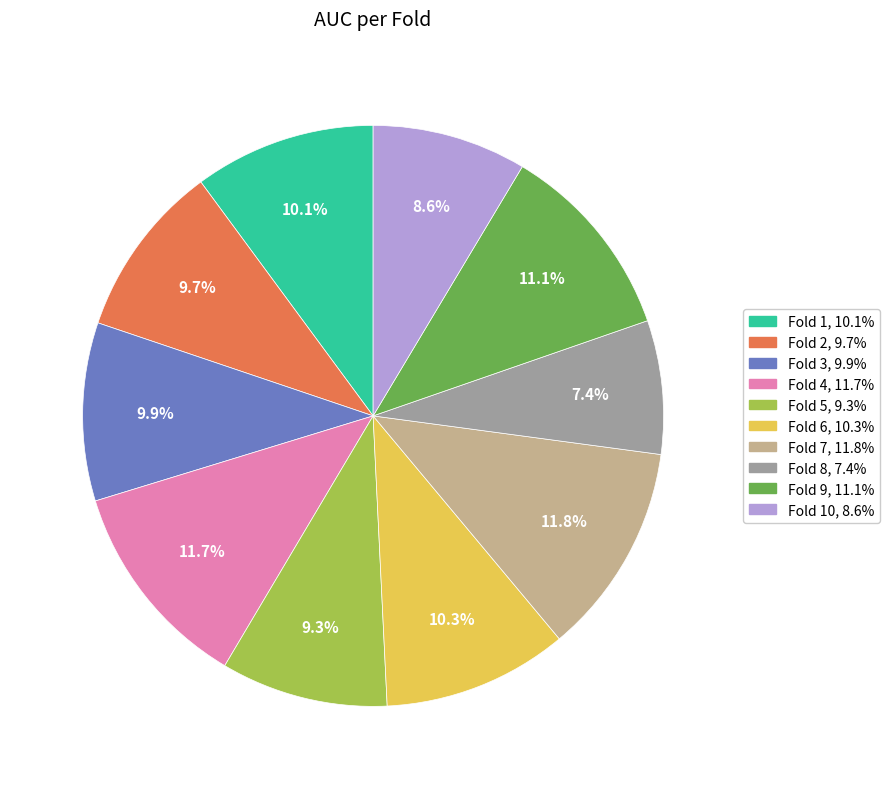

Does any single category account for the majority?

No